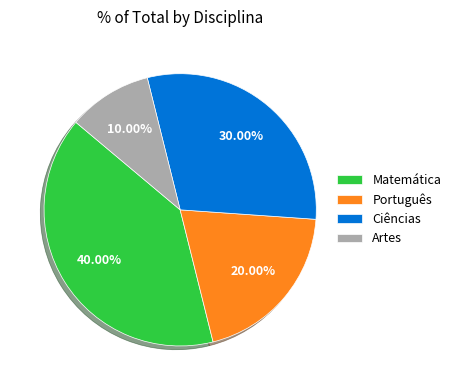

Which slice is the largest?

Matemática